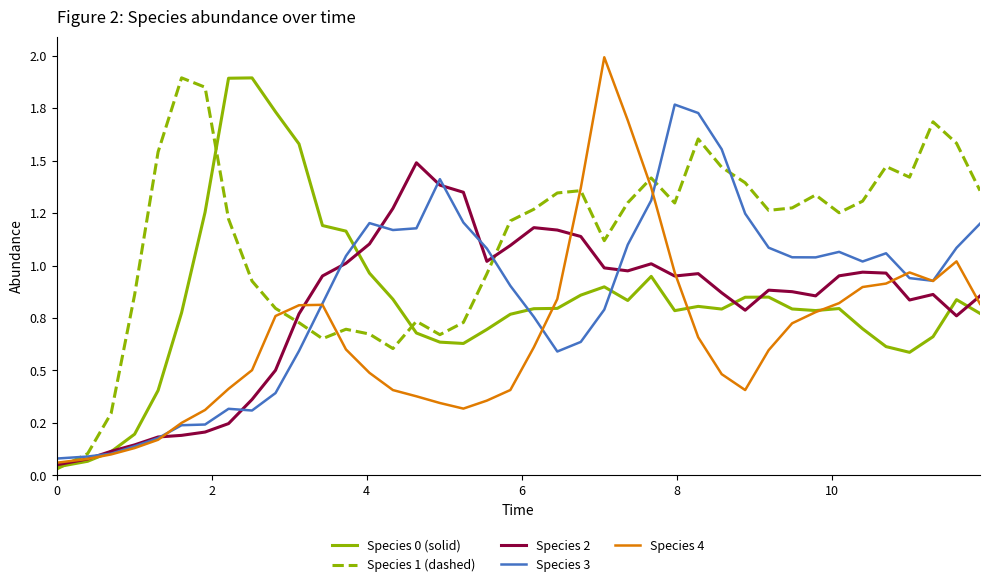

Does the chart display data point markers on the line(s)?

No